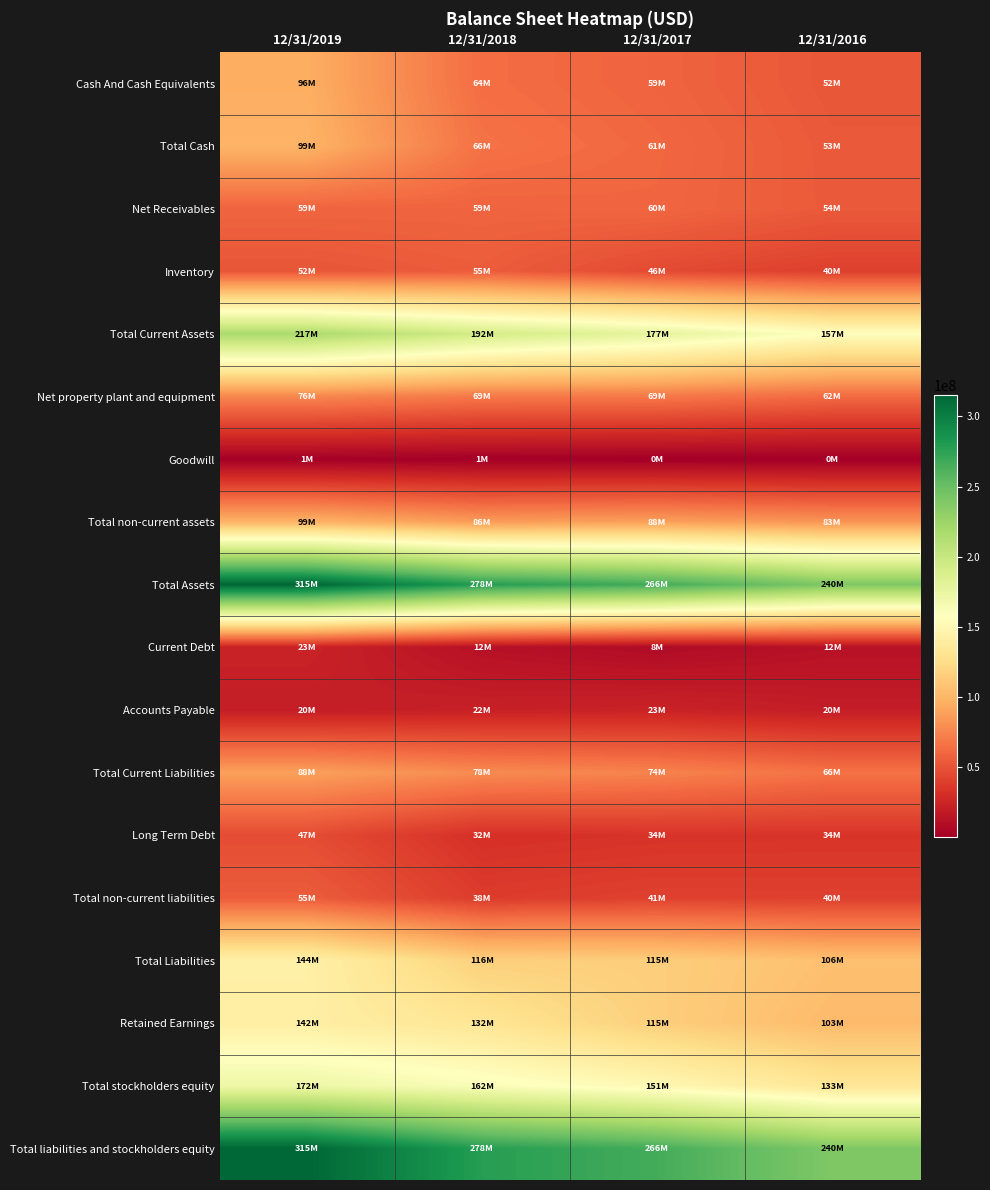

List the series in order of their peak value, highest first.

Total Assets, Total liabilities and stockholders equity, Total Current Assets, Total stockholders equity, Total Liabilities, Retained Earnings, Total Cash, Total non-current assets, Cash And Cash Equivalents, Total Current Liabilities, Net property plant and equipment, Net Receivables, Inventory, Total non-current liabilities, Long Term Debt, Current Debt, Accounts Payable, Goodwill